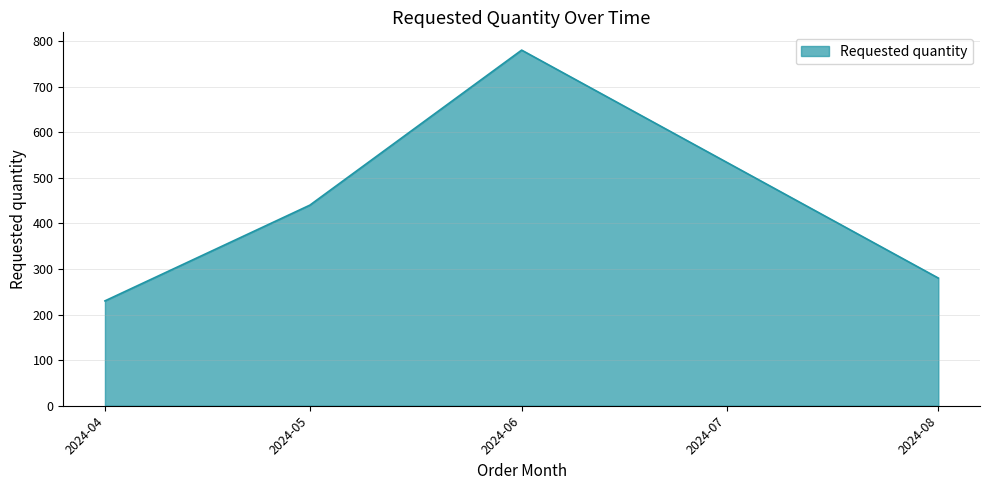

How many distinct data groups are displayed?

1